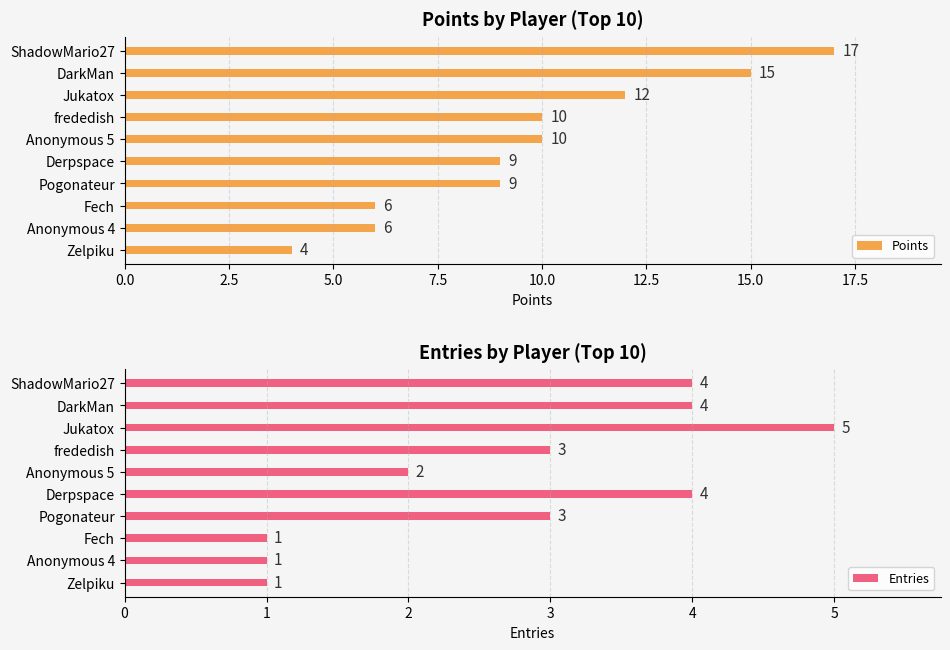

Does the chart contain stacked bars?

No